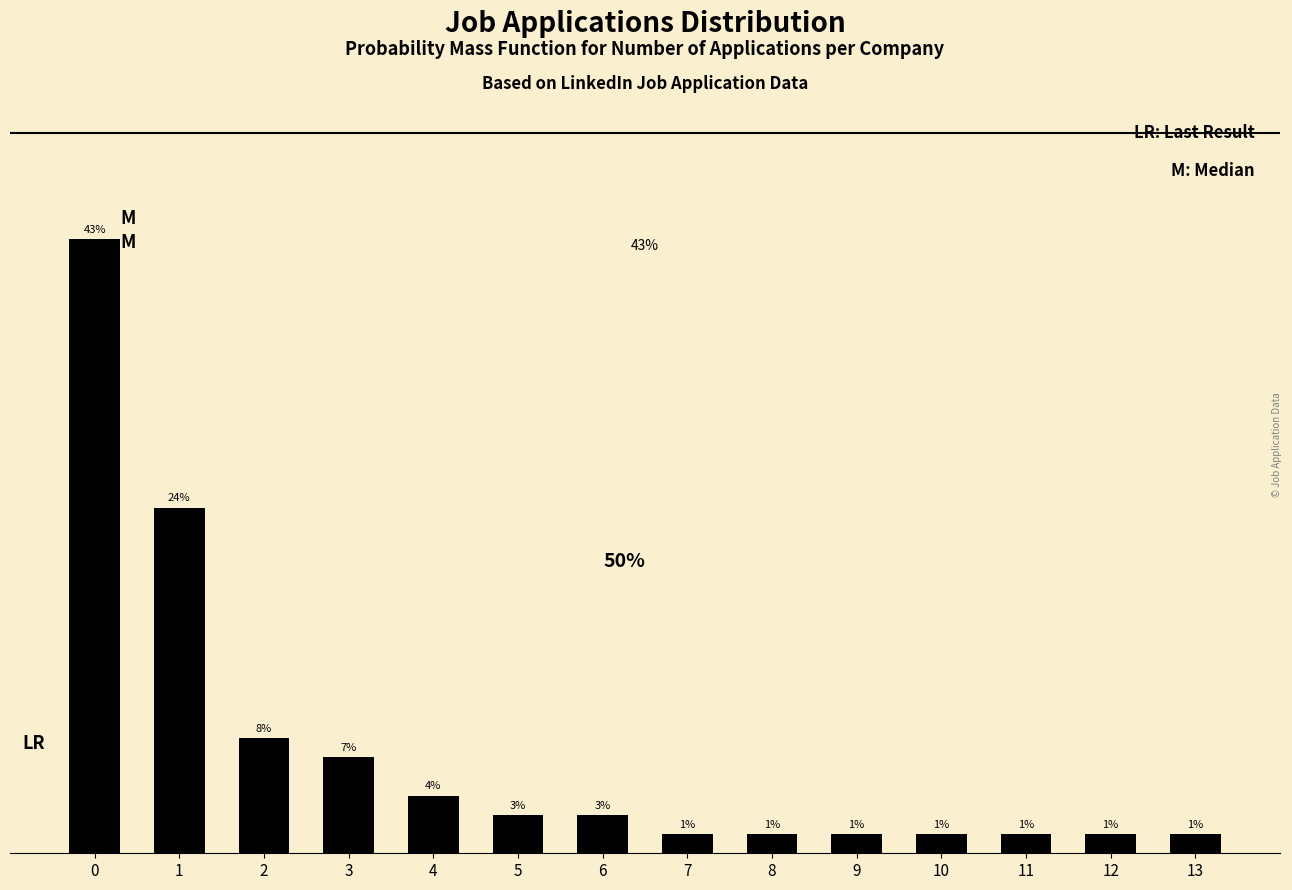

Does the chart contain any negative values?

No